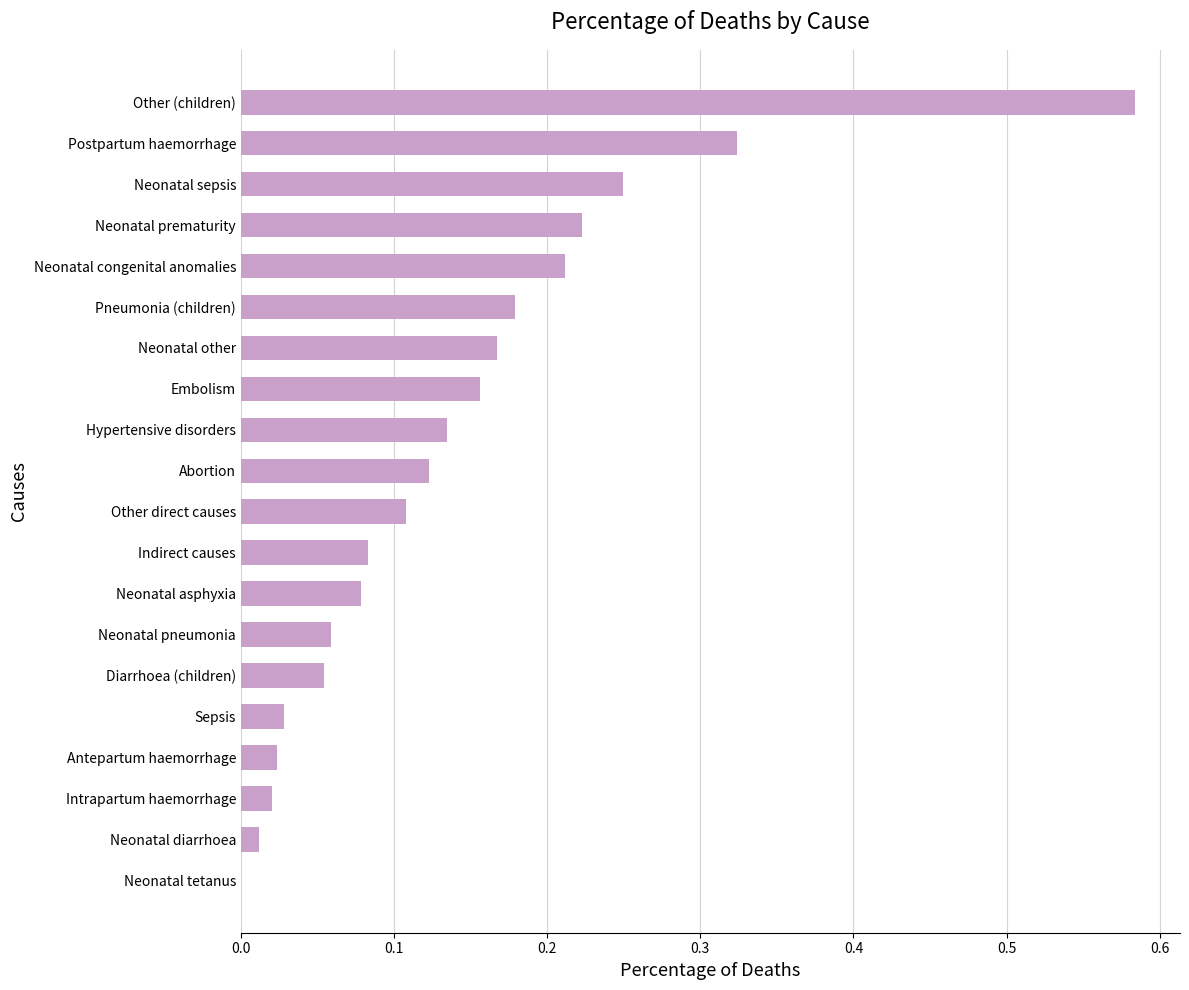

Which category has the highest value across all series?

Other (children)